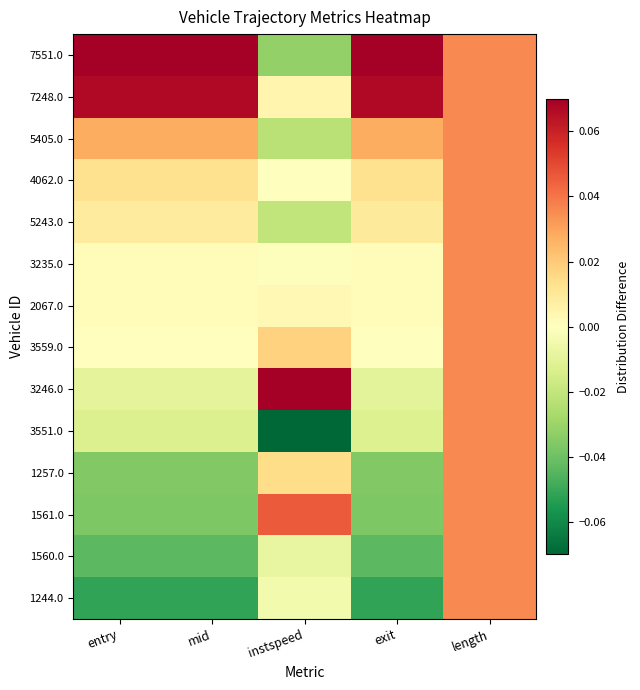

Reading right to left, list all the values displayed in this chart.

1244.0: length=0.0	exit=-0.1	instspeed=-0.0	mid=-0.1	entry=-0.1
1560.0: length=0.0	exit=-0.0	instspeed=-0.0	mid=-0.0	entry=-0.0
1561.0: length=0.0	exit=-0.0	instspeed=0.0	mid=-0.0	entry=-0.0
1257.0: length=0.0	exit=-0.0	instspeed=0.0	mid=-0.0	entry=-0.0
3551.0: length=0.0	exit=-0.0	instspeed=-0.1	mid=-0.0	entry=-0.0
3246.0: length=0.0	exit=-0.0	instspeed=0.1	mid=-0.0	entry=-0.0
3559.0: length=0.0	exit=-0.0	instspeed=0.0	mid=0.0	entry=0.0
2067.0: length=0.0	exit=0.0	instspeed=0.0	mid=0.0	entry=0.0
3235.0: length=0.0	exit=0.0	instspeed=-0.0	mid=0.0	entry=0.0
5243.0: length=0.0	exit=0.0	instspeed=-0.0	mid=0.0	entry=0.0
4062.0: length=0.0	exit=0.0	instspeed=-0.0	mid=0.0	entry=0.0
5405.0: length=0.0	exit=0.0	instspeed=-0.0	mid=0.0	entry=0.0
7248.0: length=0.0	exit=0.1	instspeed=0.0	mid=0.1	entry=0.1
7551.0: length=0.0	exit=0.1	instspeed=-0.0	mid=0.1	entry=0.1